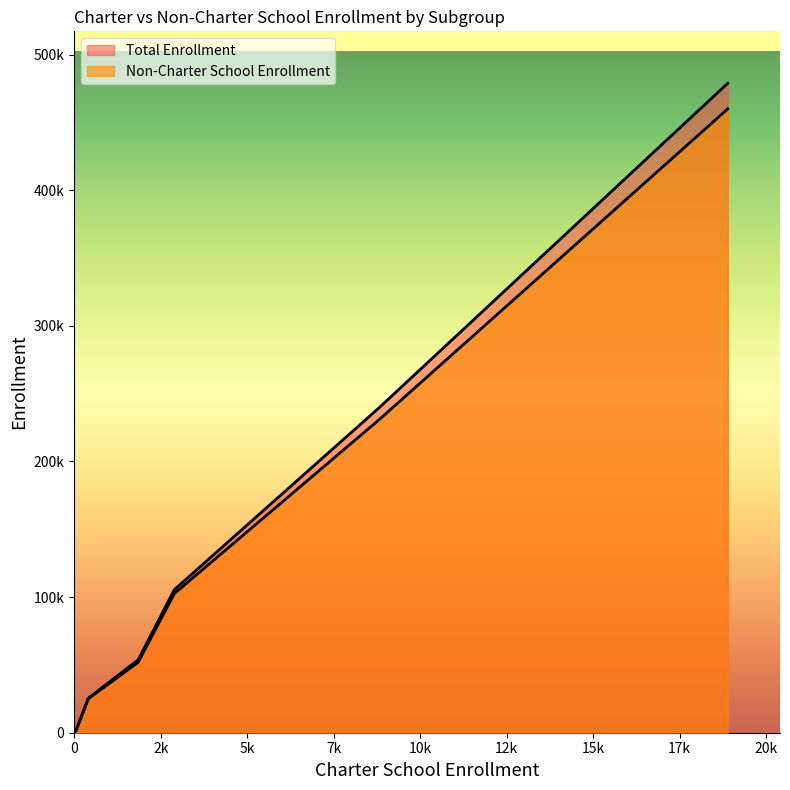

The value of Total Enrollment at All Students is 131466. True or false?

False